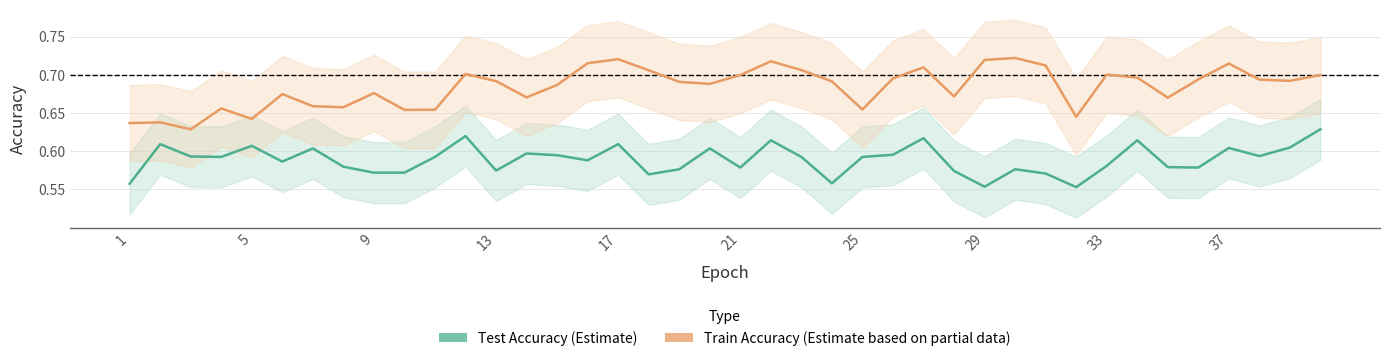

True or false: Test Accuracy (Estimate) and Train Accuracy (Estimate based on partial data) intersect in this chart.

False